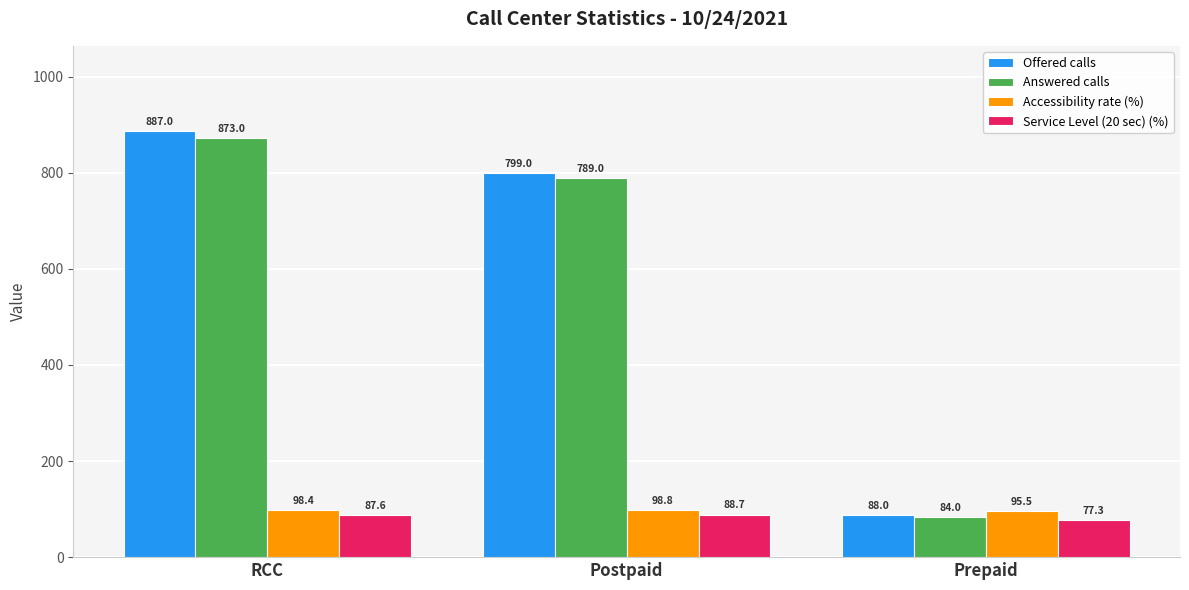

How many groups of bars are there?

3